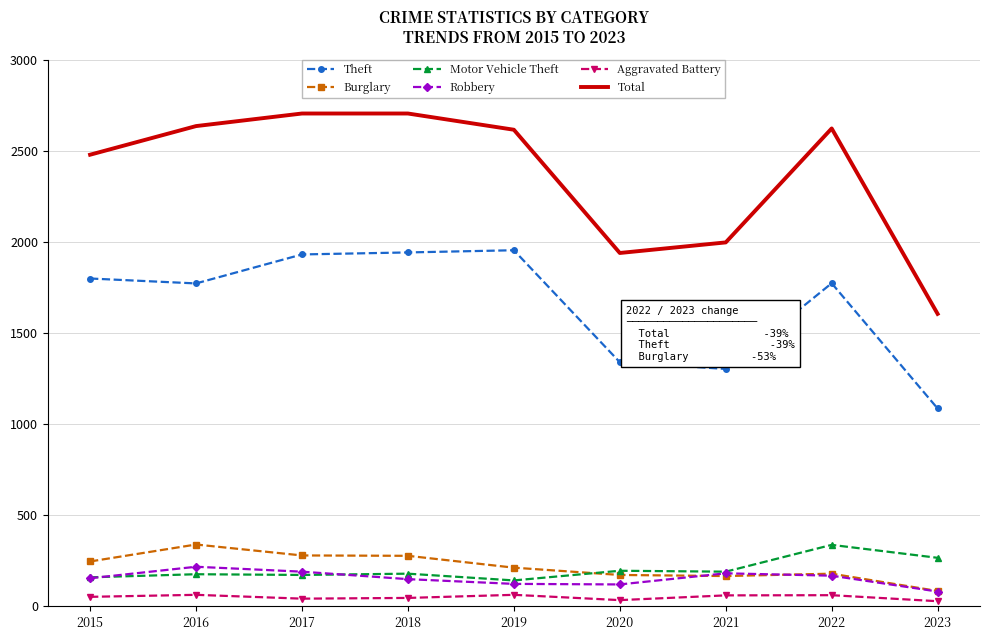

True or false: Burglary has more than 0 interior local peaks.

True